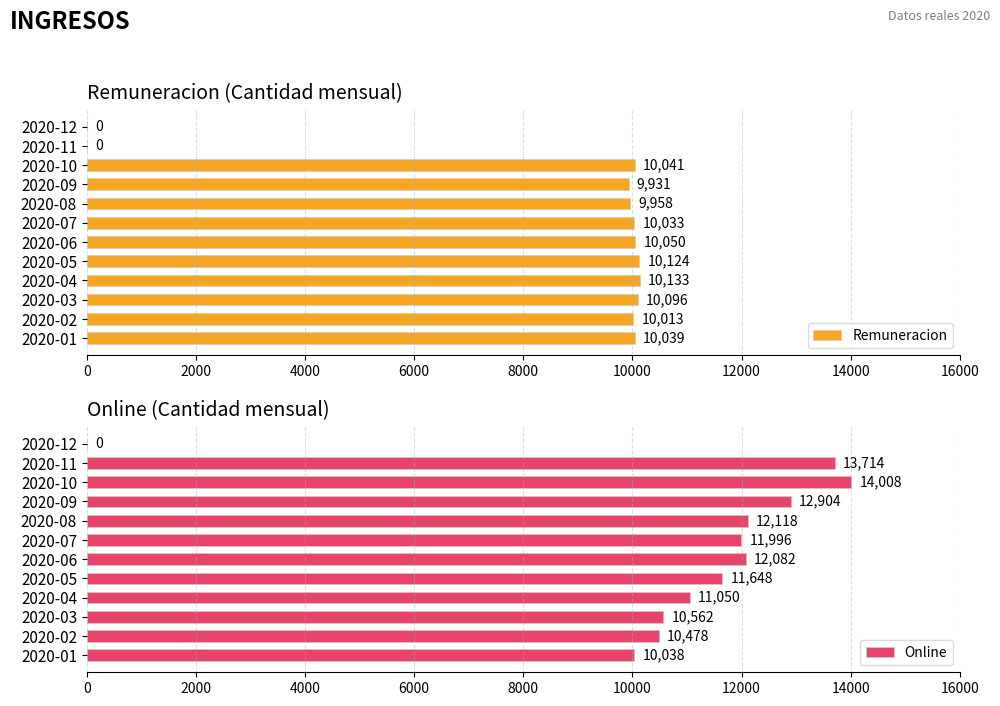

Is it true that Online equals 11996 at 2020-07?

True